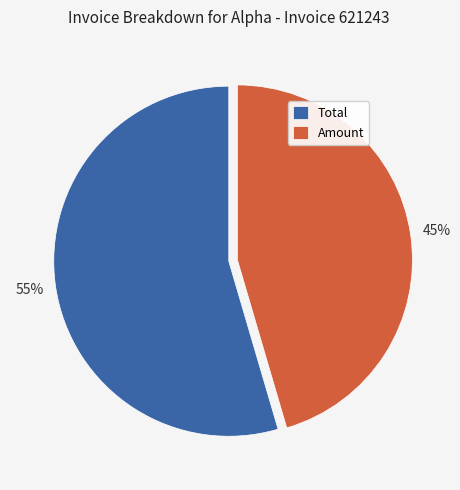

To the nearest percent, what is the average slice percentage?

50%